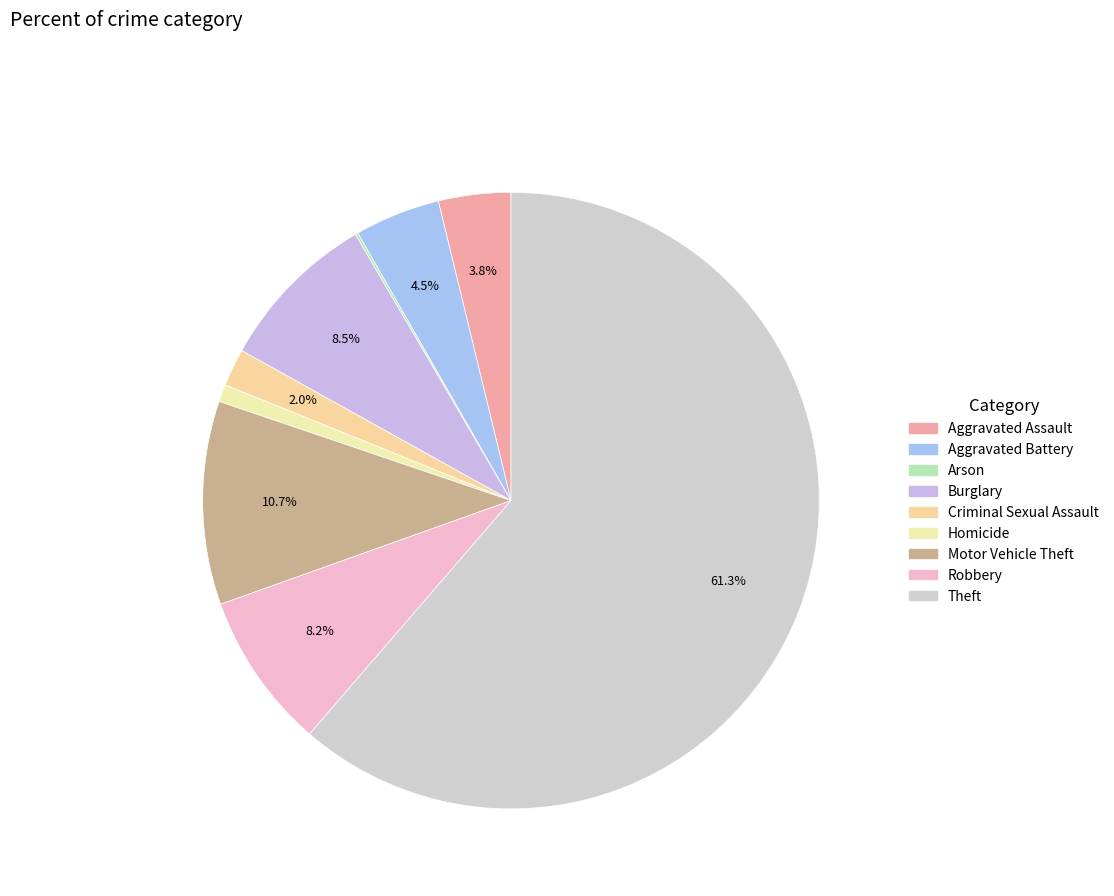

The Criminal Sexual Assault slice represents 2% of the pie. True or false?

True